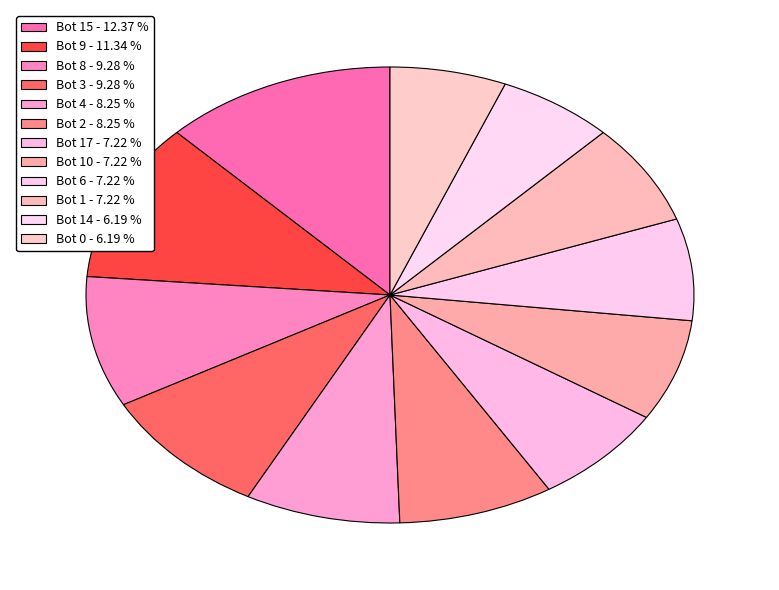

Is there any slice that represents more than half of the pie?

No